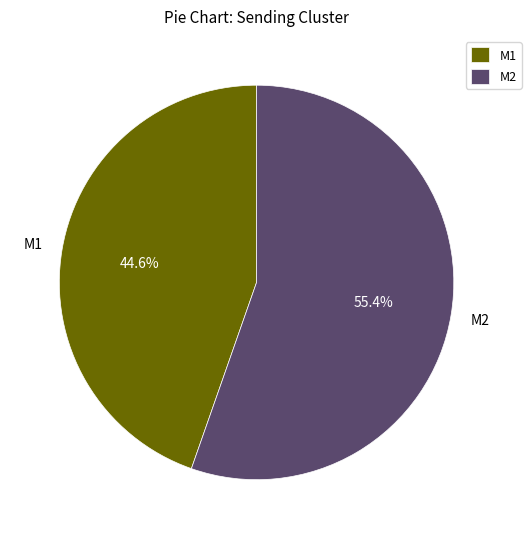

Which category has the biggest portion of the pie?

M2